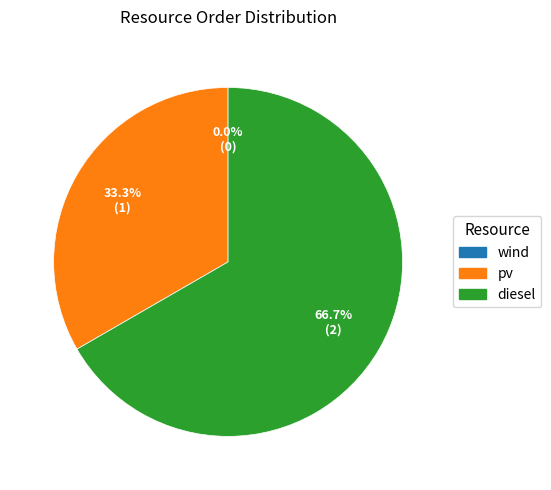

What portion of the pie excludes pv?

66.7%